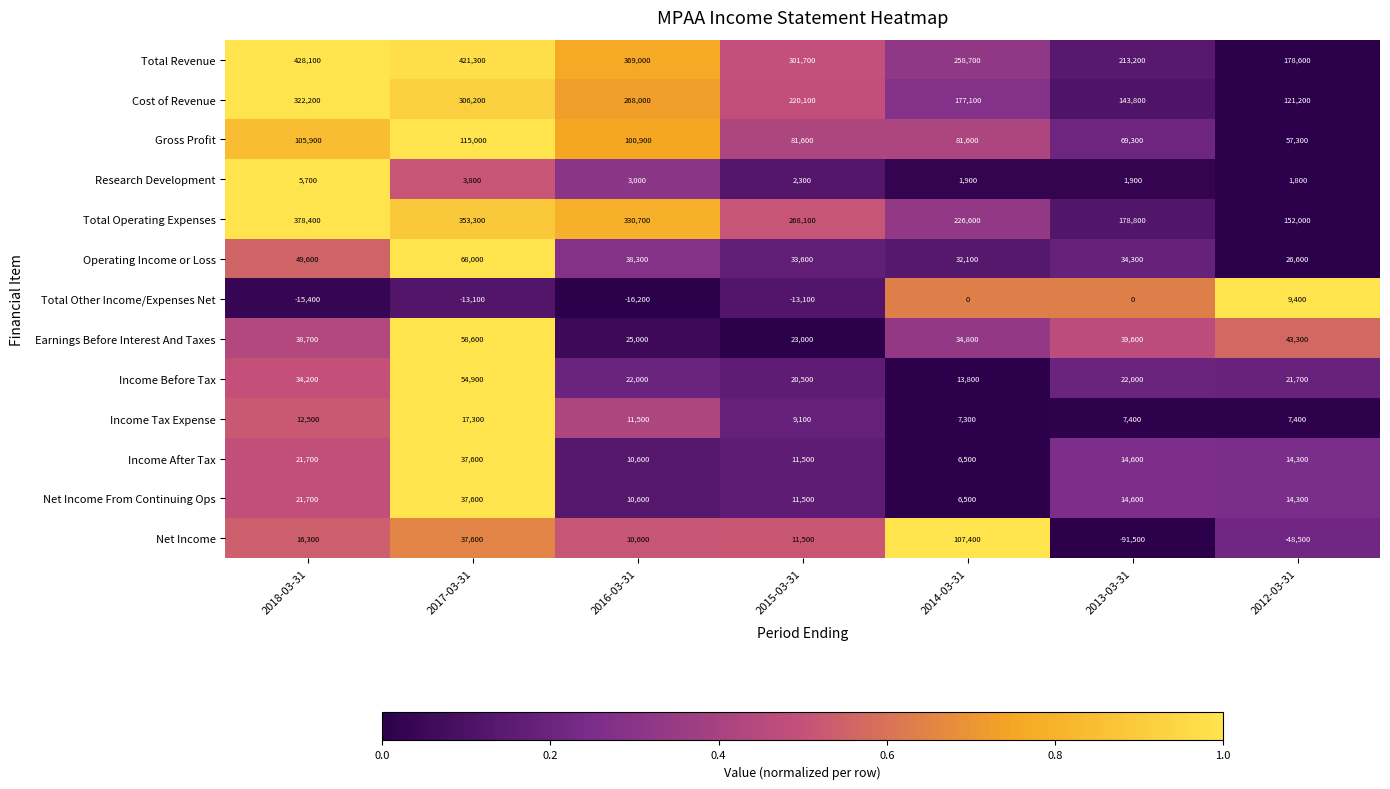

What is the difference between the second highest and second lowest values in the Net Income series?

86100